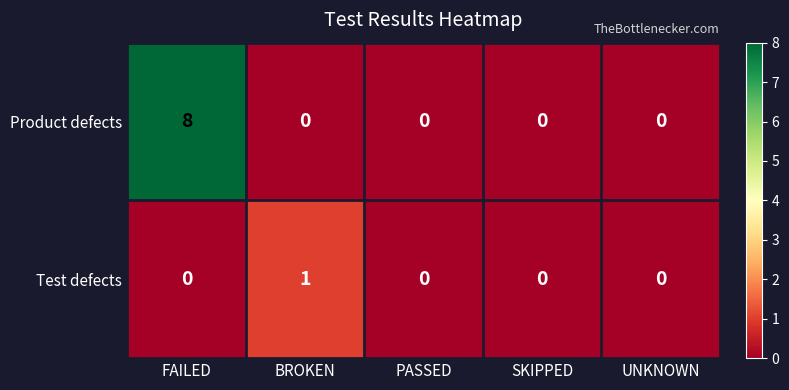

Reading right to left, what are all the values shown in this chart?

Product defects: 0	0	0	0	8
Test defects: 0	0	0	1	0